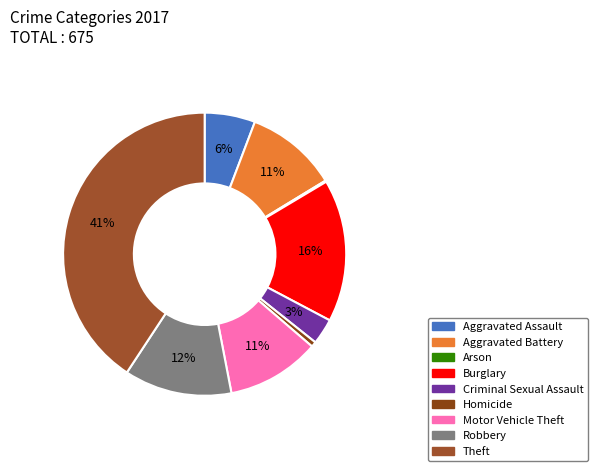

How many segments does this pie chart have?

9